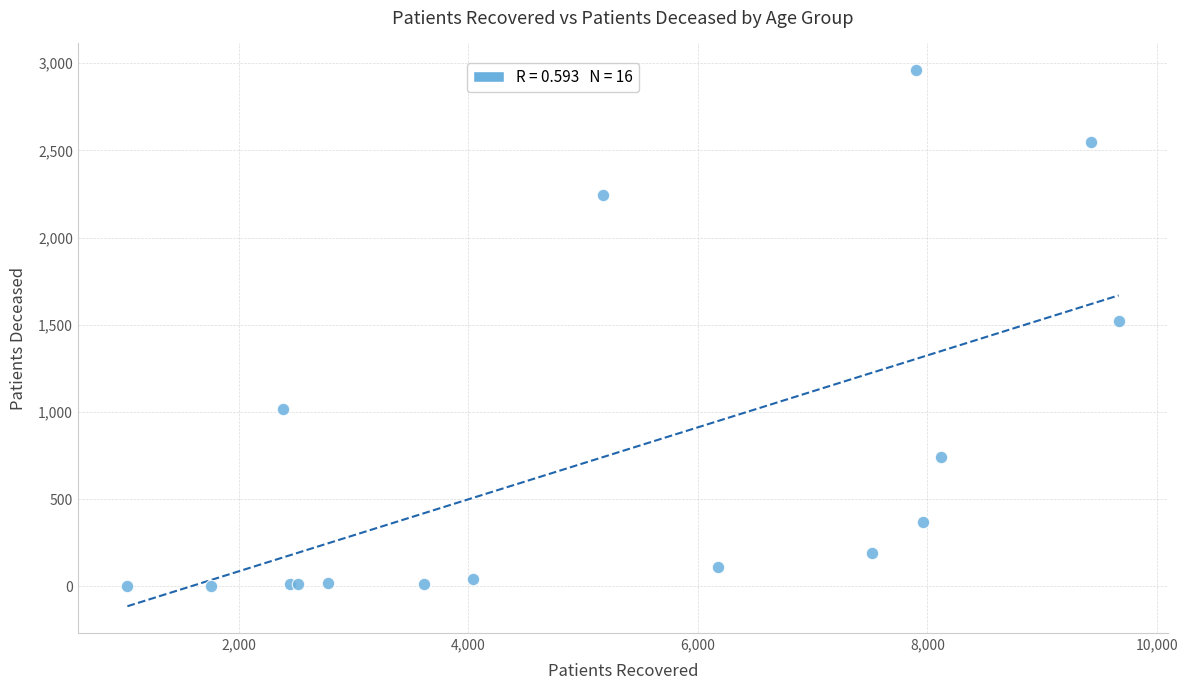

What Y value in the scatter plot is closest to 1481?

1520